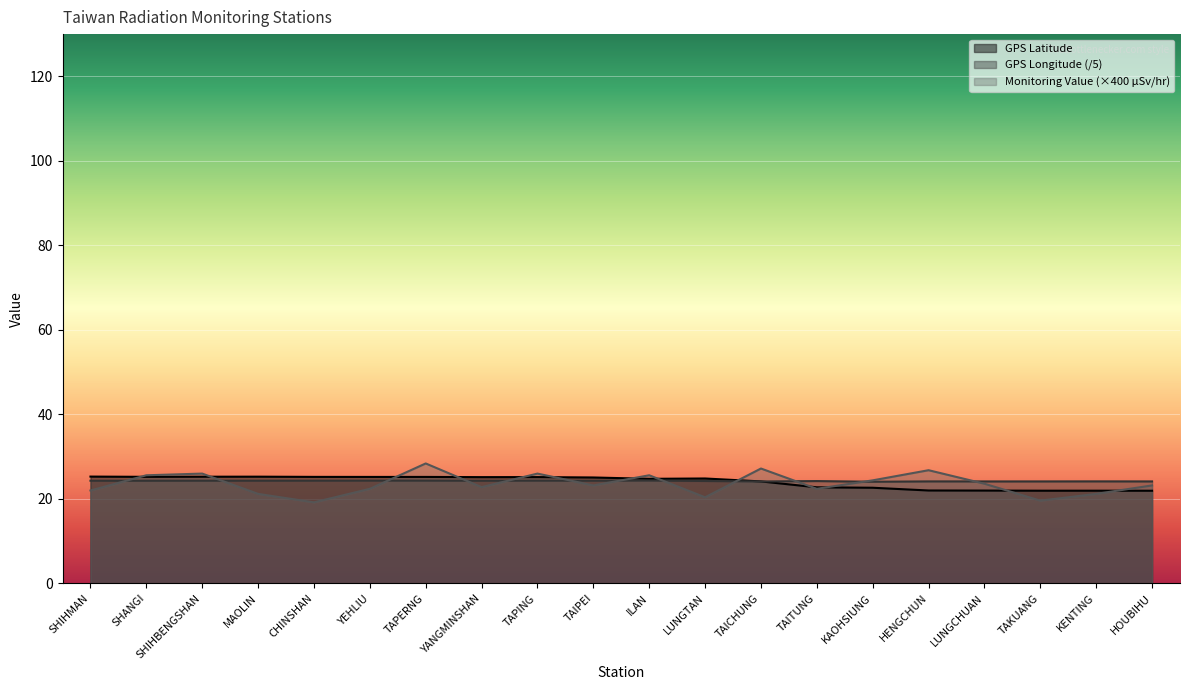

What position from the left is TAPING?

9